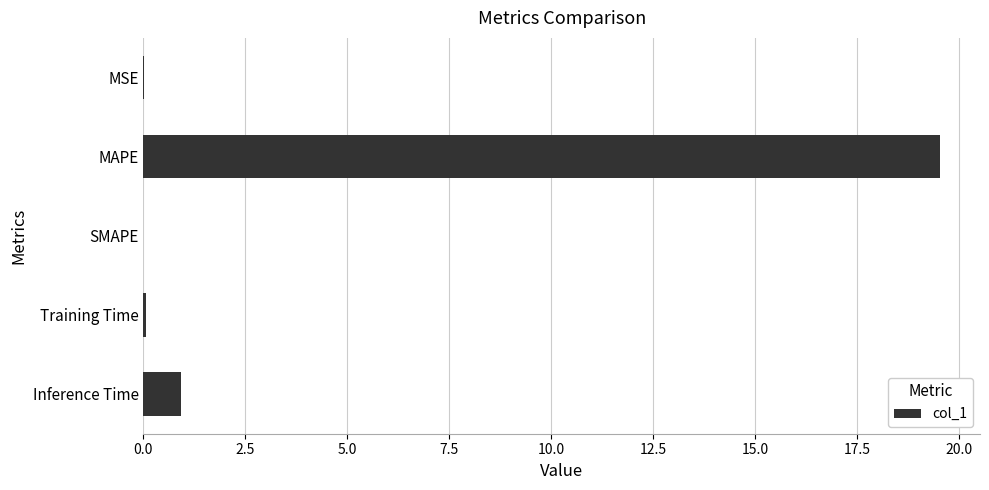

How many data points does each series have?

5